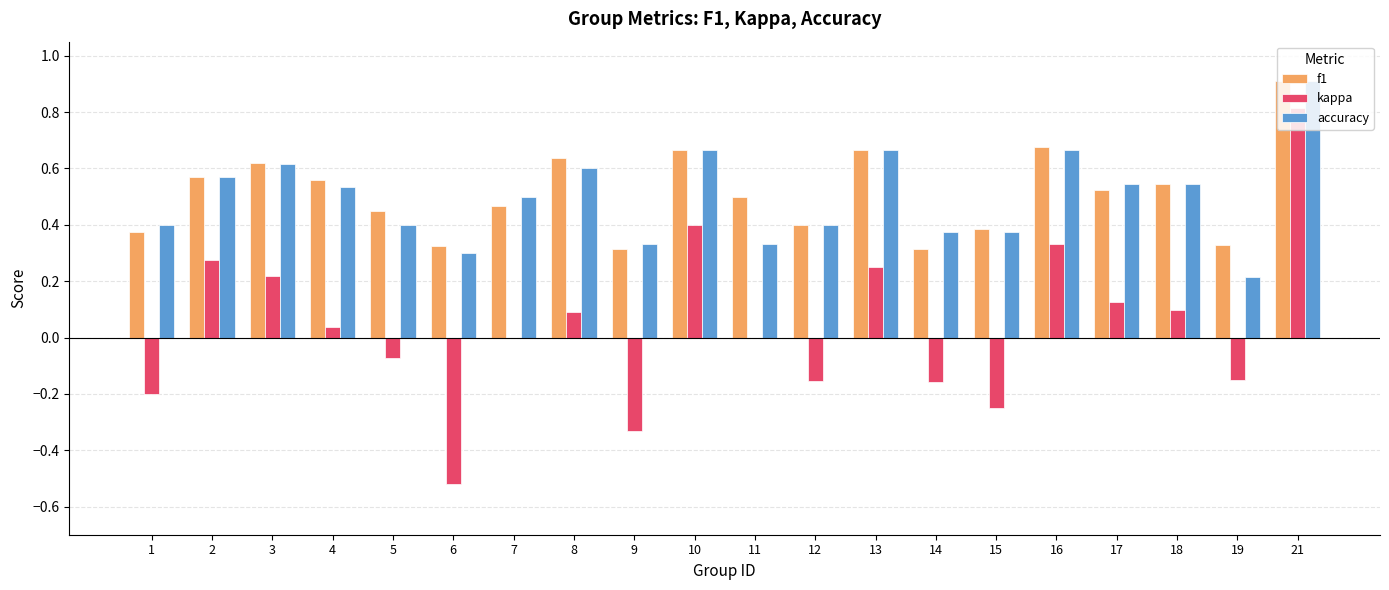

What is the maximum value shown in the chart?

0.9